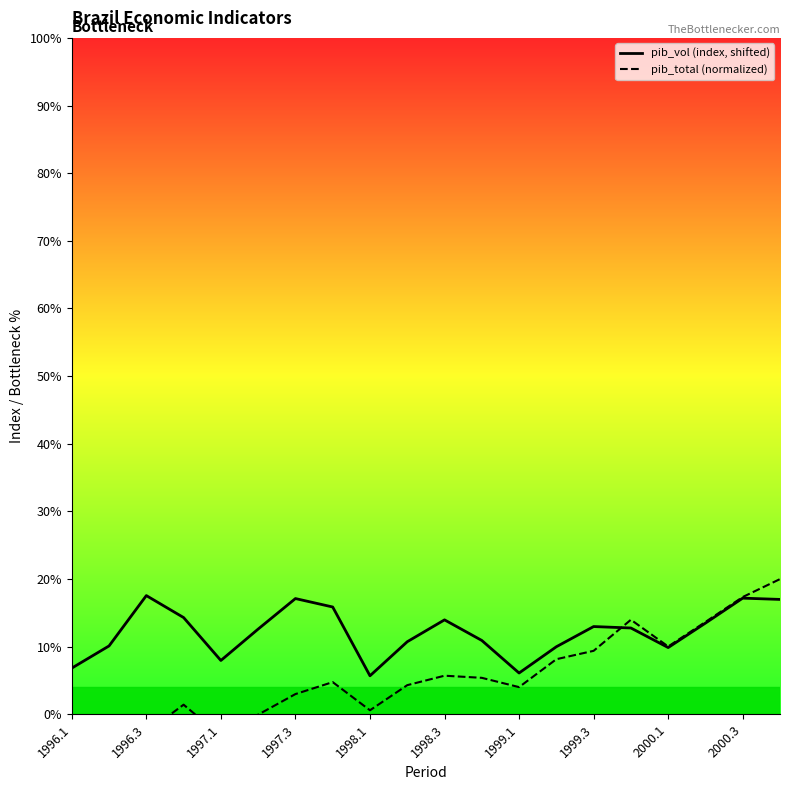

What is the value of the pib_vol (index, shifted) point at the 12th from the left?

10.9